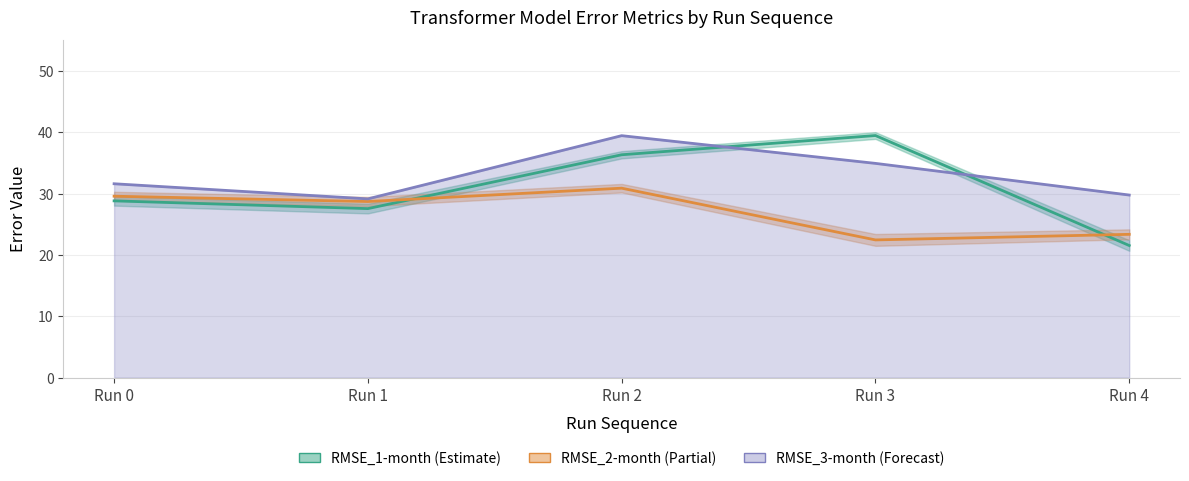

Rank the series by their average value, from lowest to highest.

RMSE_2-month, RMSE_1-month, RMSE_3-month